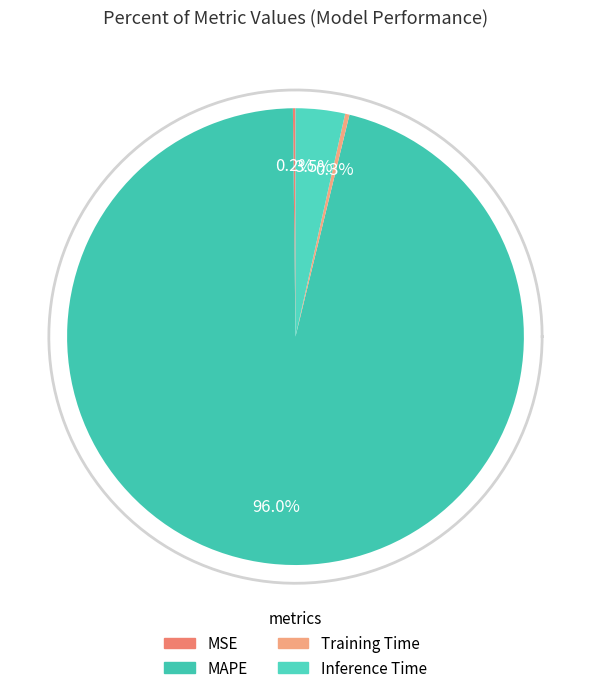

Does Inference Time represent more than half of the total?

No